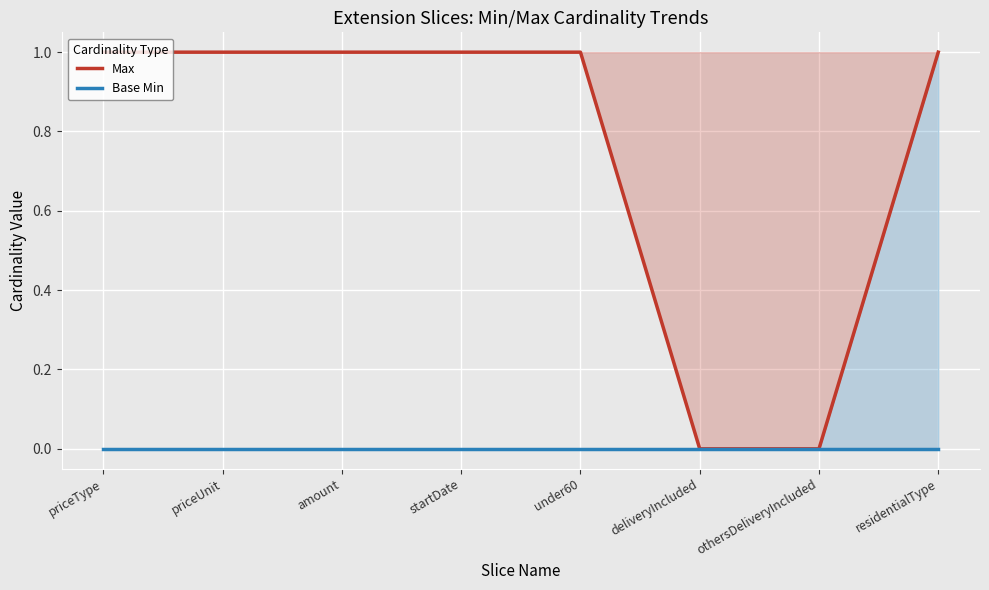

Reading left to right, what are all the values shown in this chart?

Max: 1	1	1	1	1	0	0	1
Base Min: 0	0	0	0	0	0	0	0